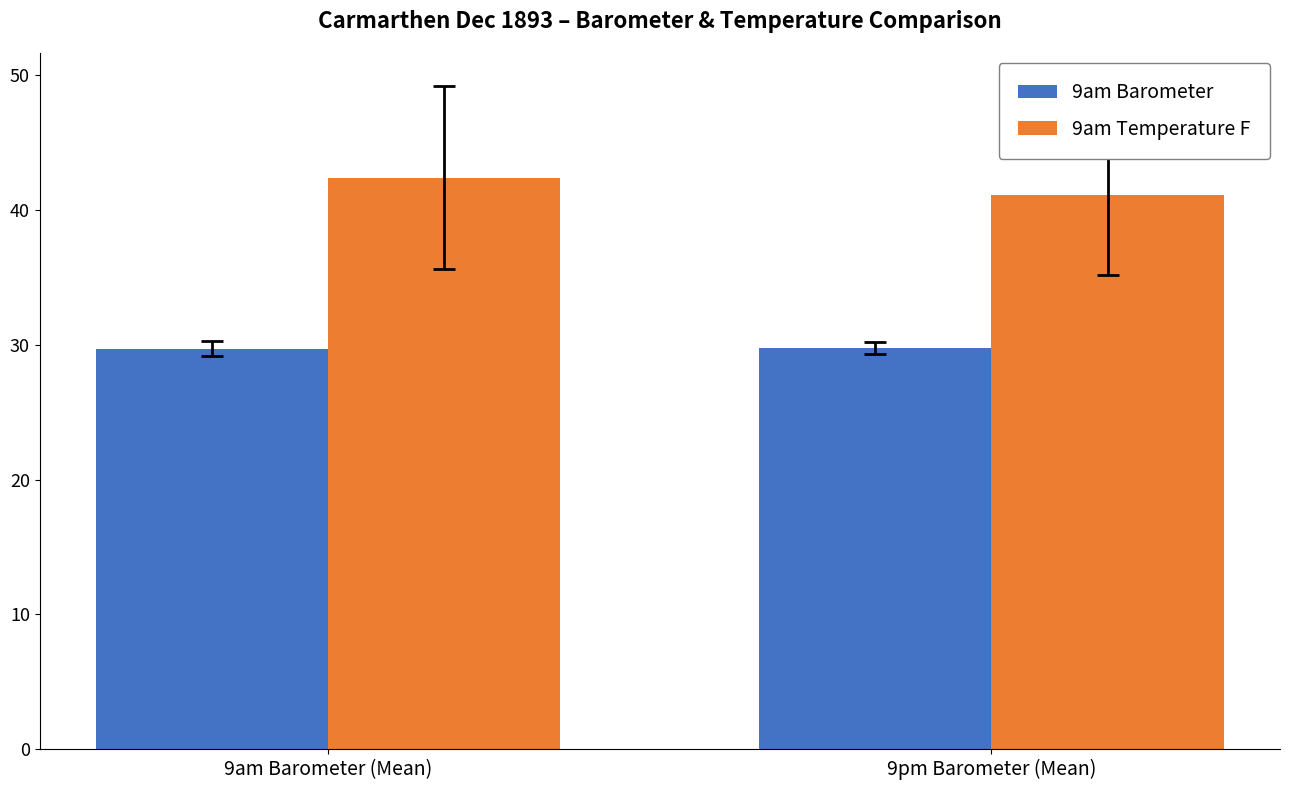

What is the total value across all series at 9pm Barometer (Mean)?

70.9